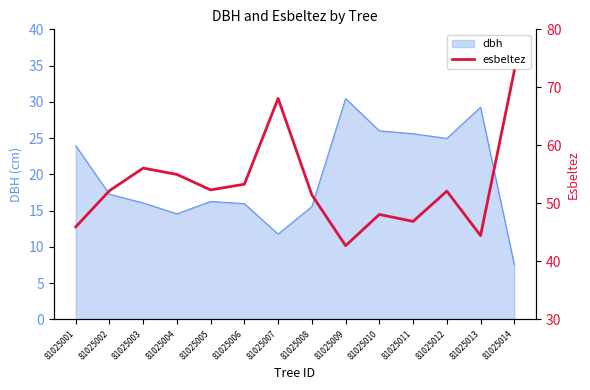

At which label is the value closest to 57?

81025003